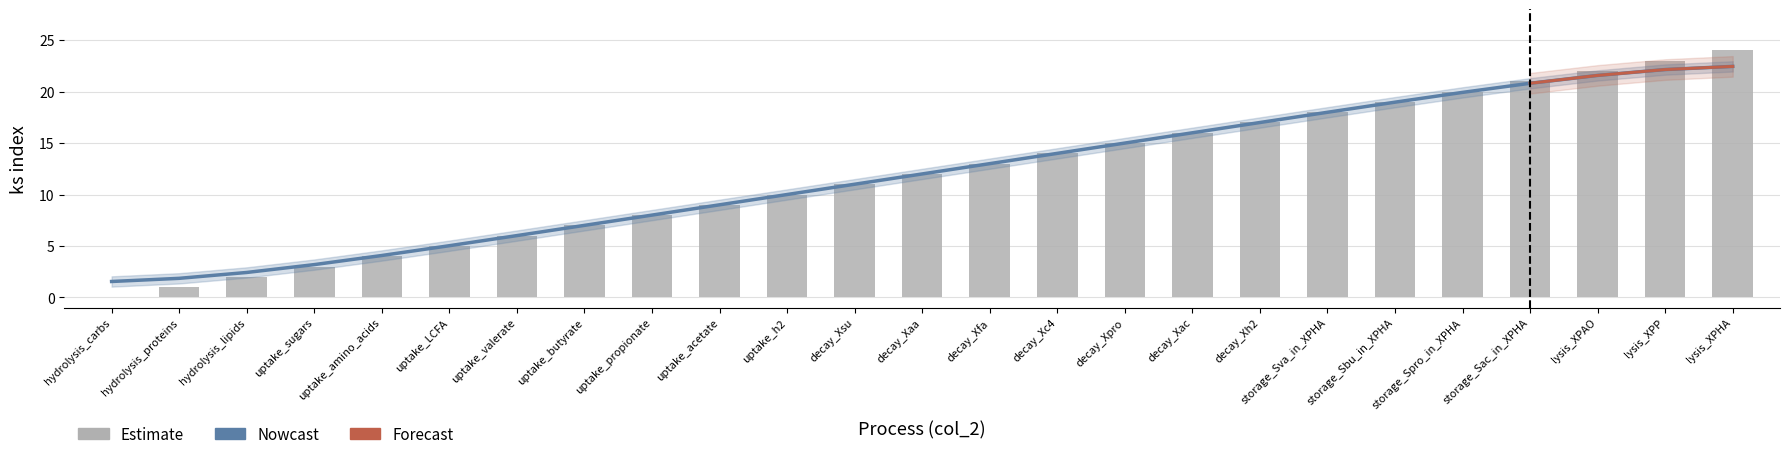

Where does the data first go above 12?

decay_Xfa